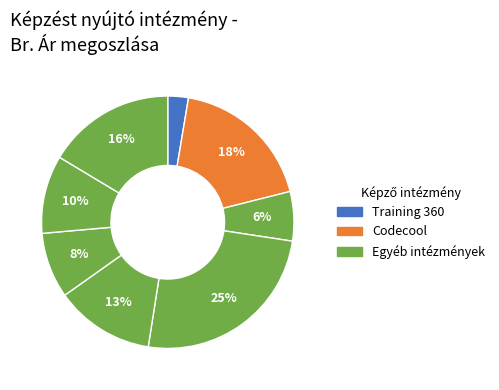

What is the smallest slice in the pie chart?

Training 360